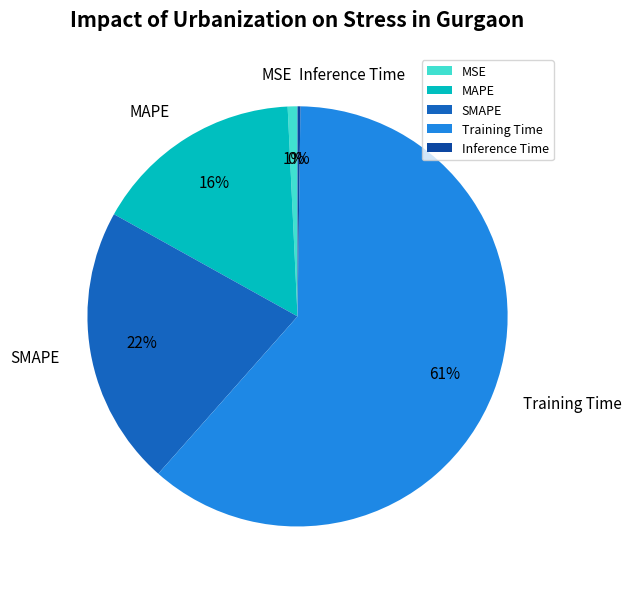

To the nearest percent, what portion does MSE represent?

1%